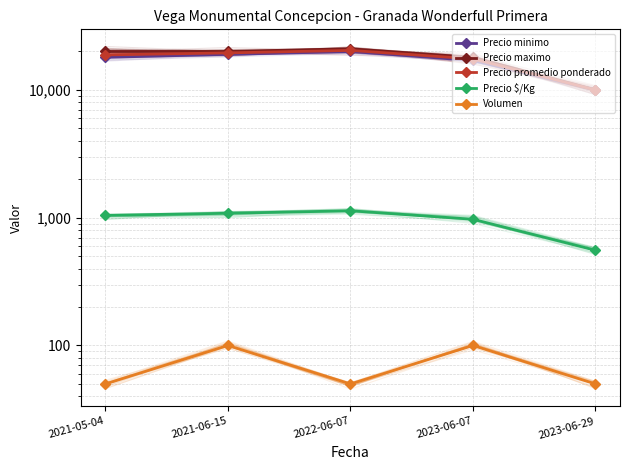

True or false: Precio maximo has more than 1 points higher than both neighbors.

False